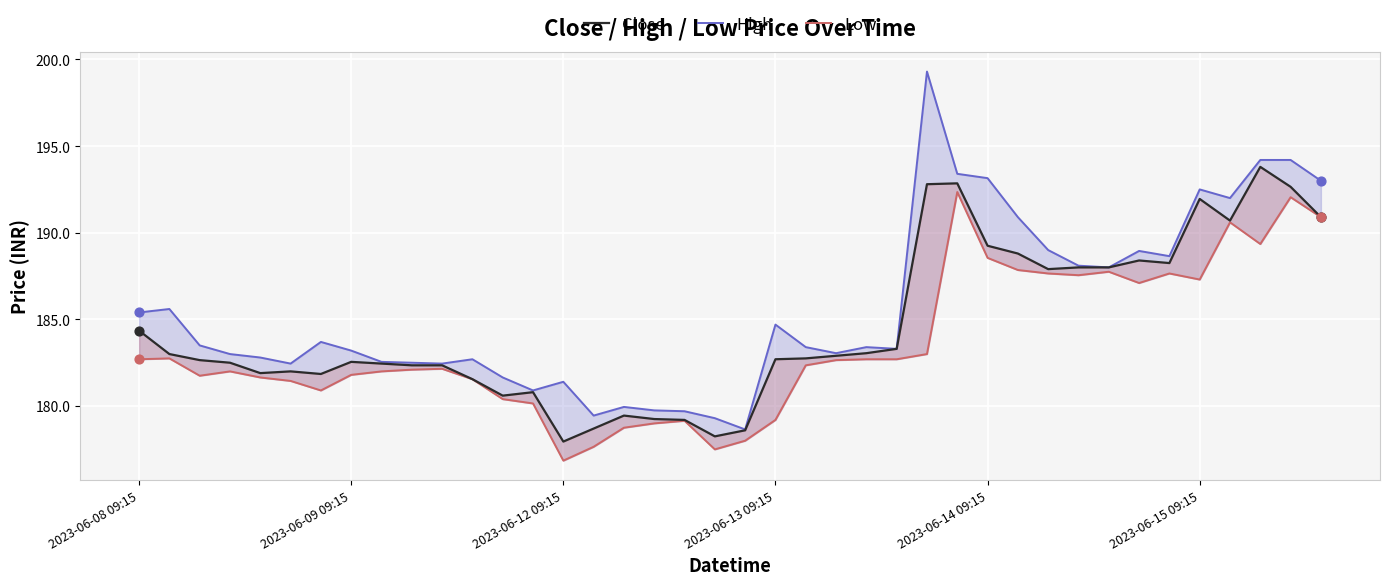

Which series contains the highest Y value?

High